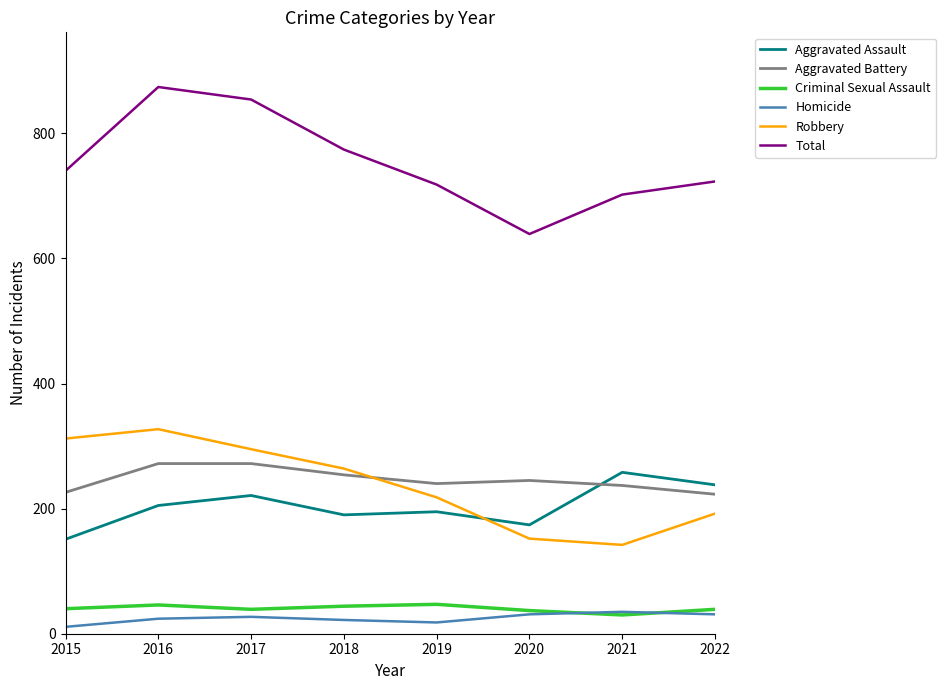

What is the difference between the maximum and minimum values in the Criminal Sexual Assault series?

17